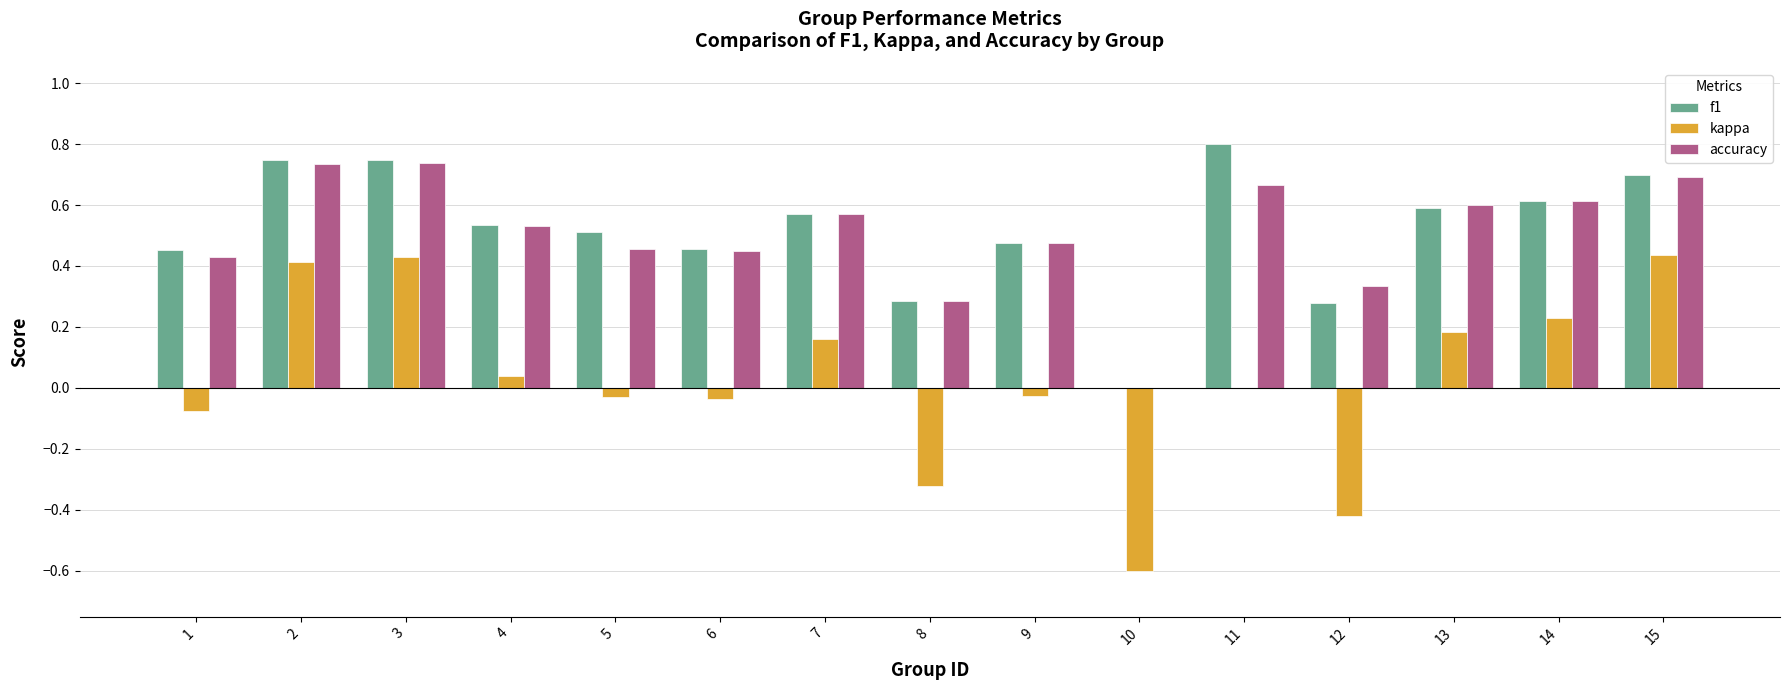

At which label is accuracy closest to 0?

10